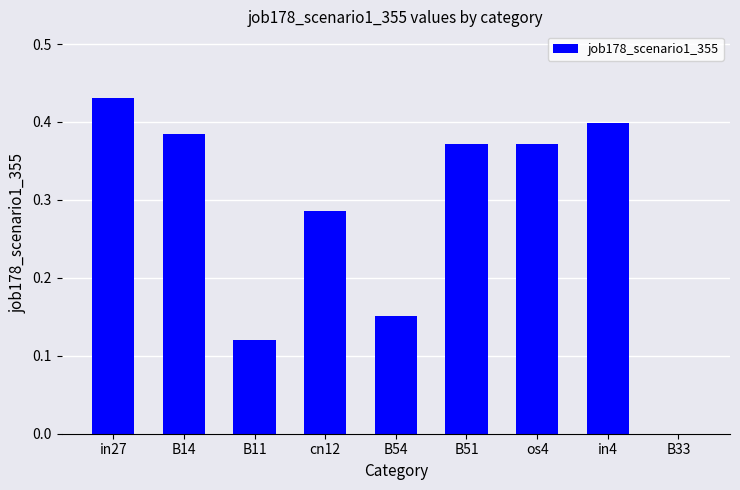

Which label corresponds to the largest value in the chart?

in27